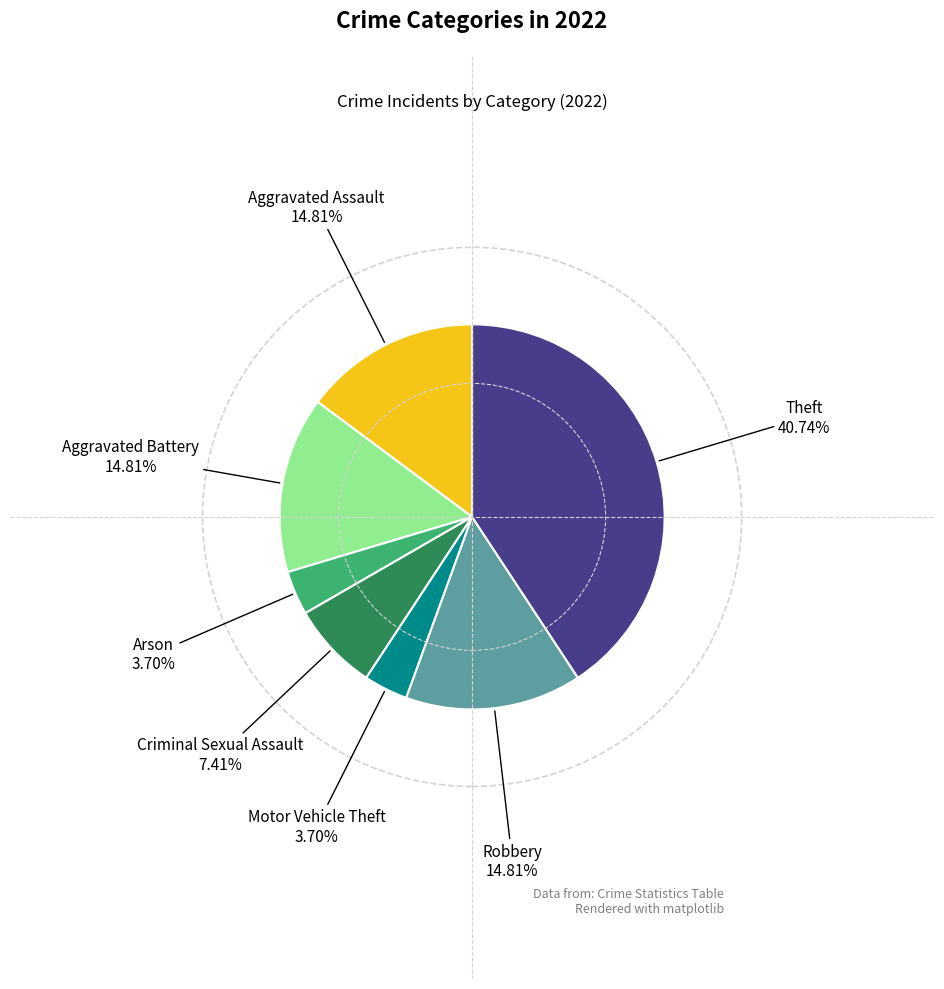

Does Aggravated Battery represent more than half of the total?

No